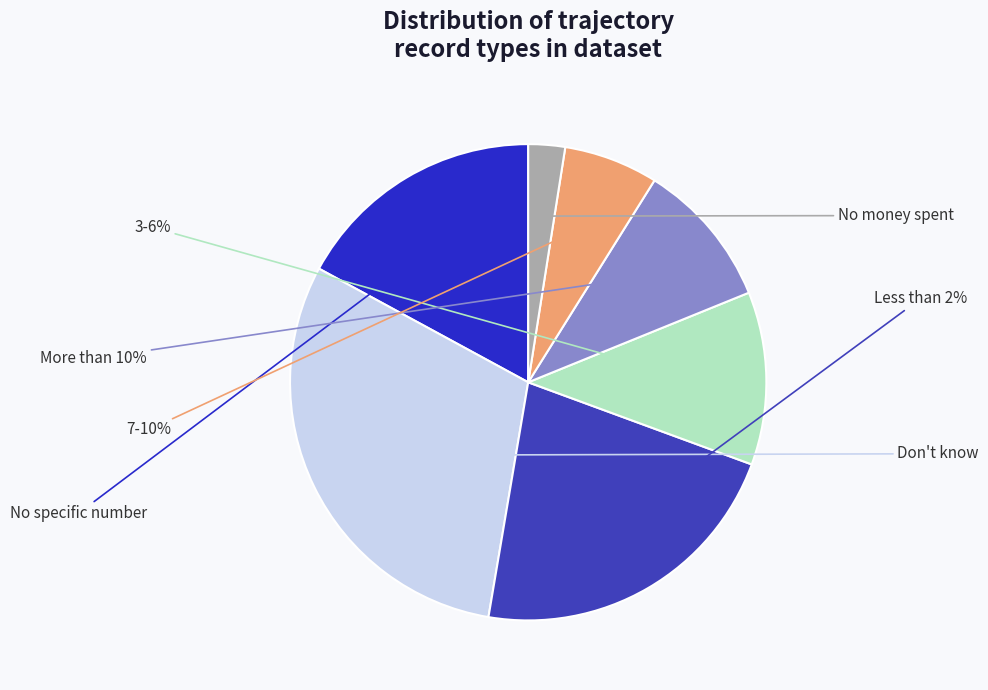

How many slices are in this pie chart?

7